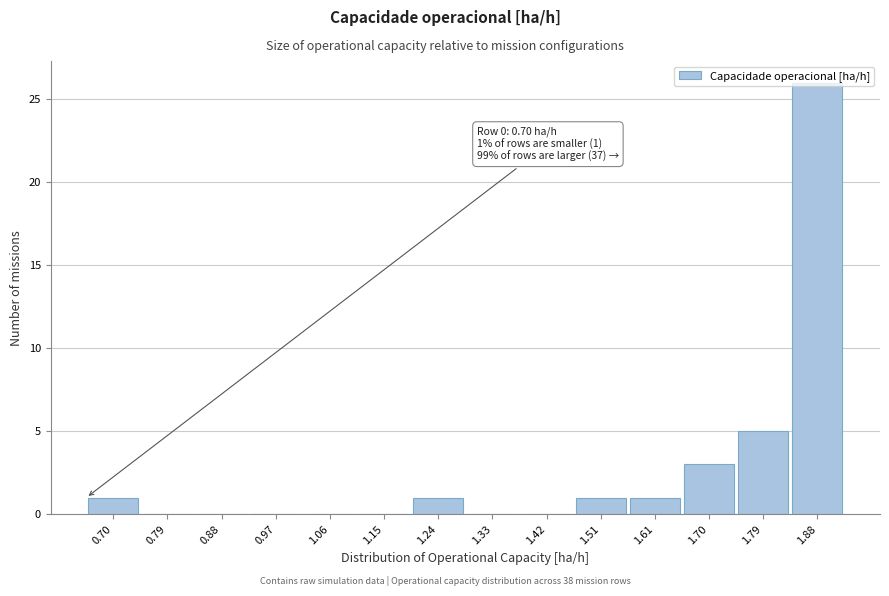

The value at 0.88 is 0. True or false?

True